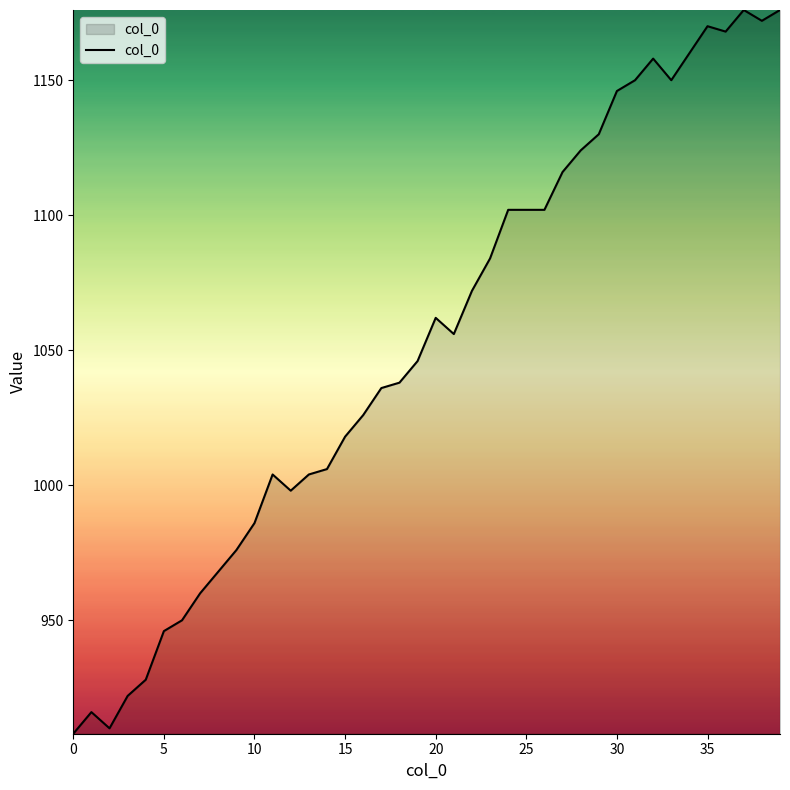

What is the difference between the maximum and minimum values?

268